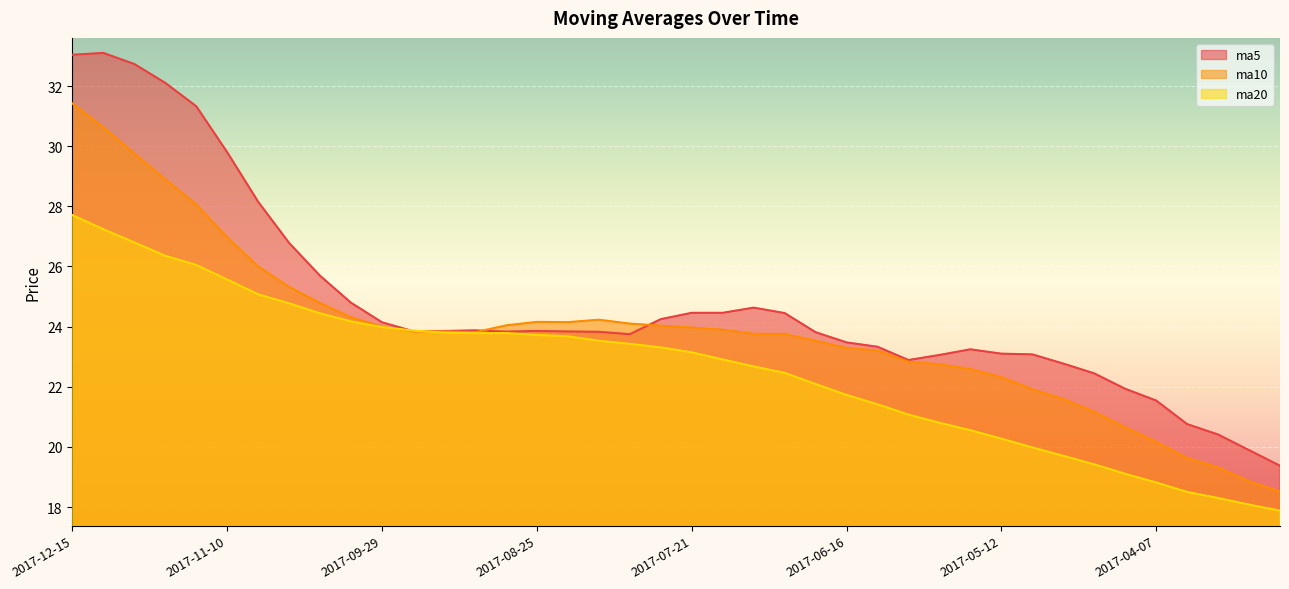

What is the label of the 4th point from the left?

2017-11-24